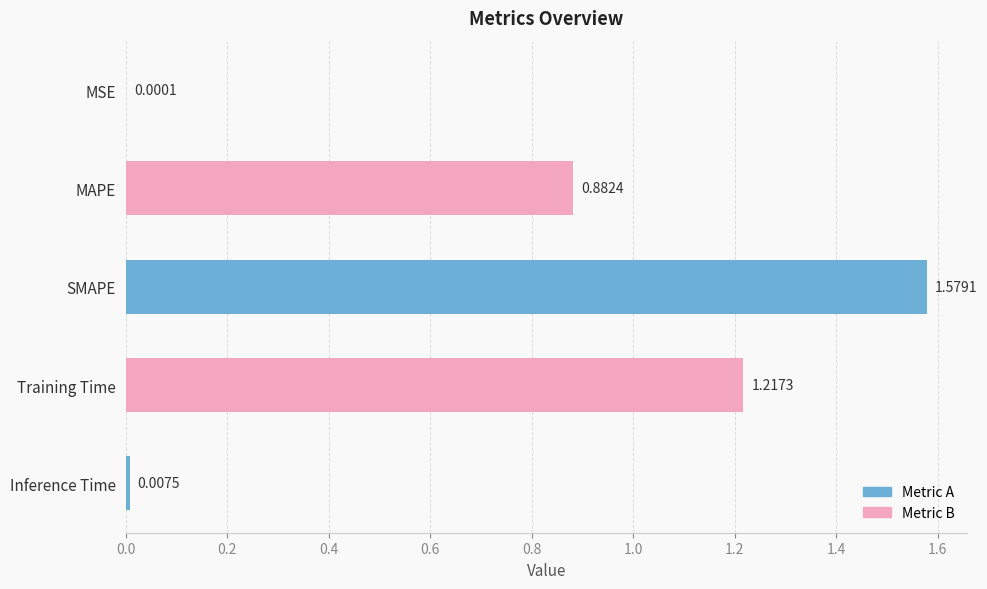

Which has a higher value, SMAPE or Inference Time?

SMAPE